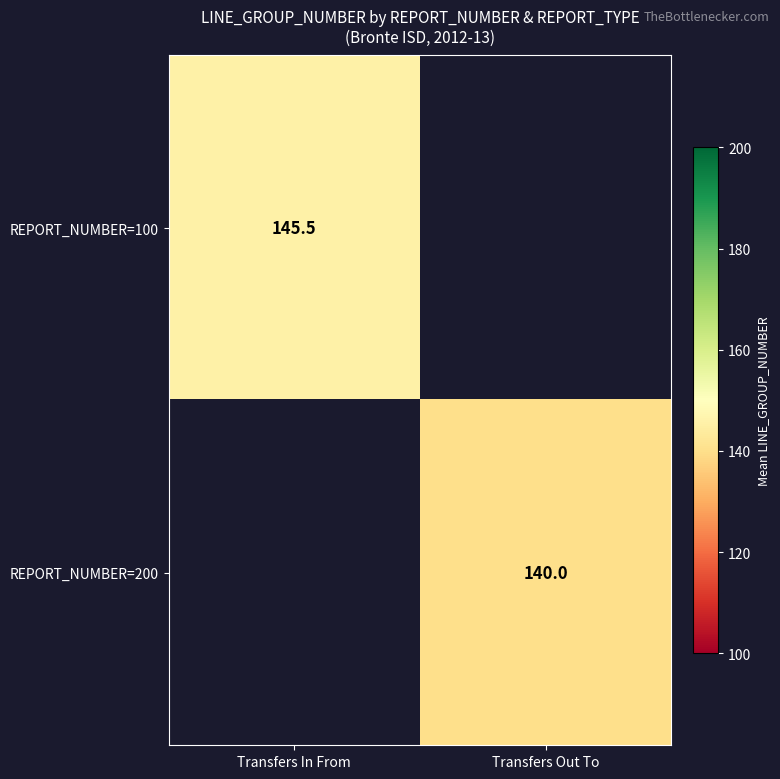

Is it true that REPORT_NUMBER=100 equals 145.5 at Transfers In From?

True